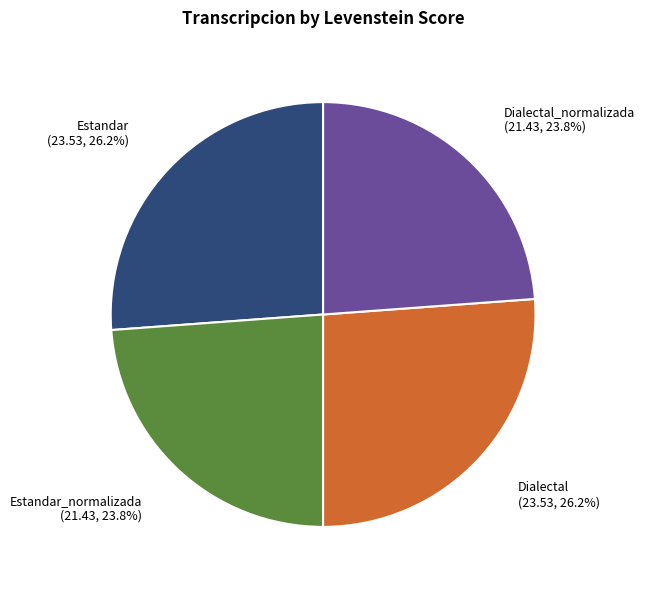

How many segments does this pie chart have?

4